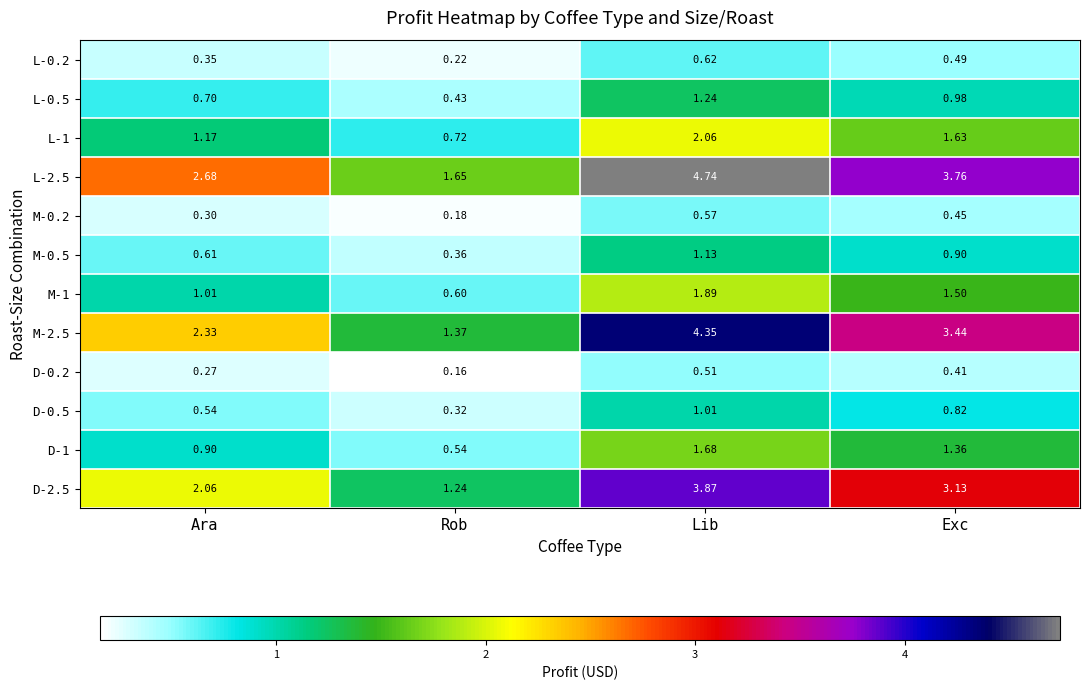

Which series changed the most between Ara and Exc?

M-2.5